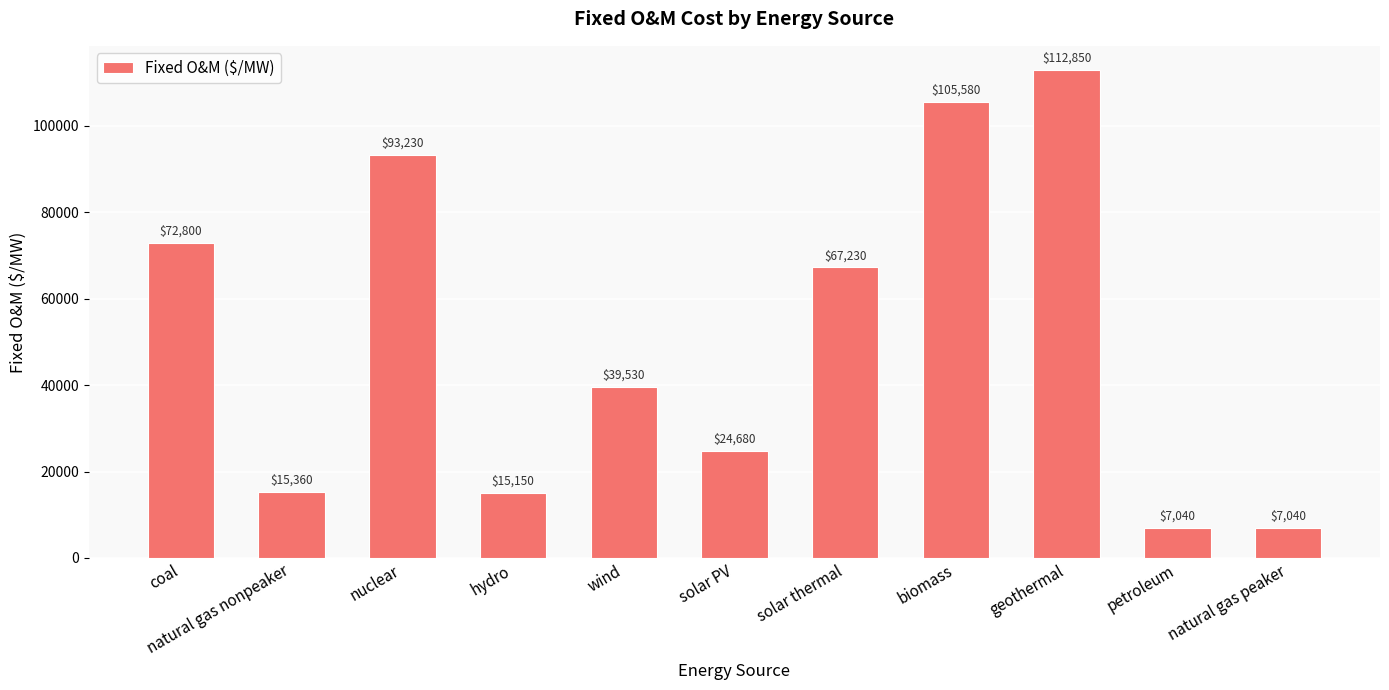

What is the difference between the second highest and second lowest values?

98540